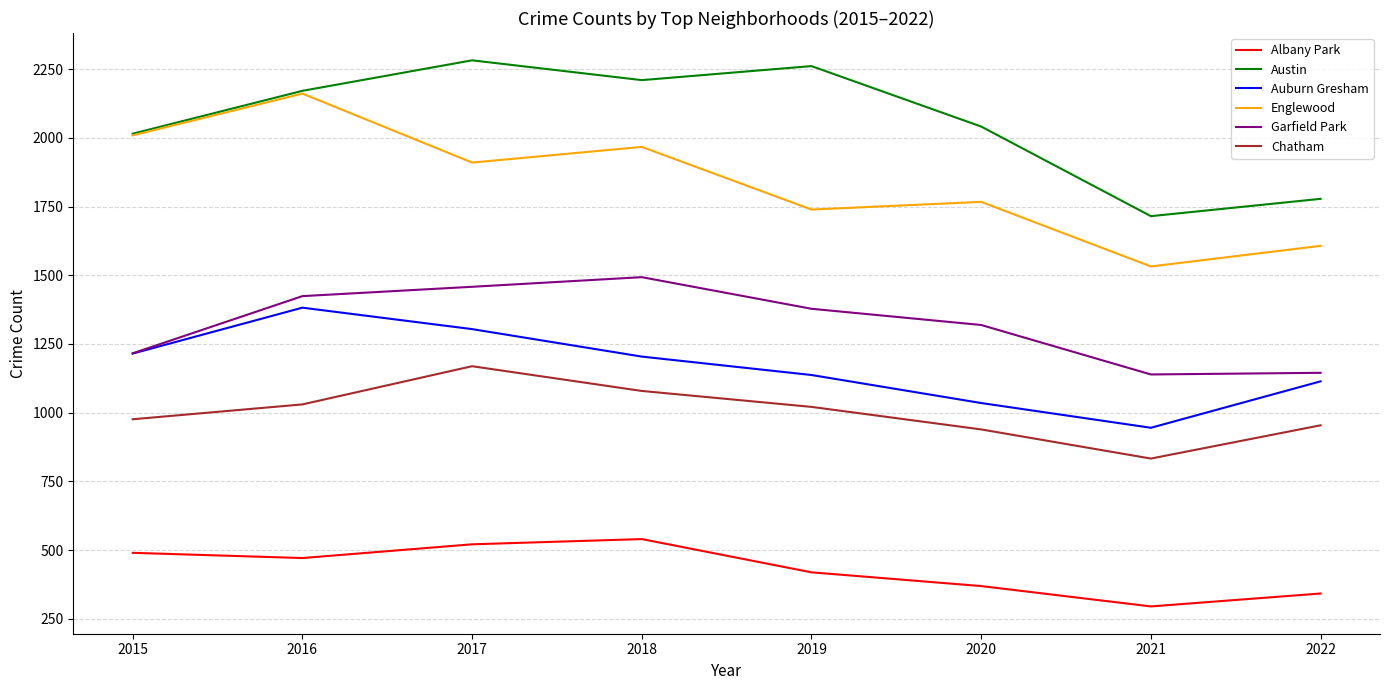

In Chatham, how many points are lower than both neighbors (excluding endpoints)?

1